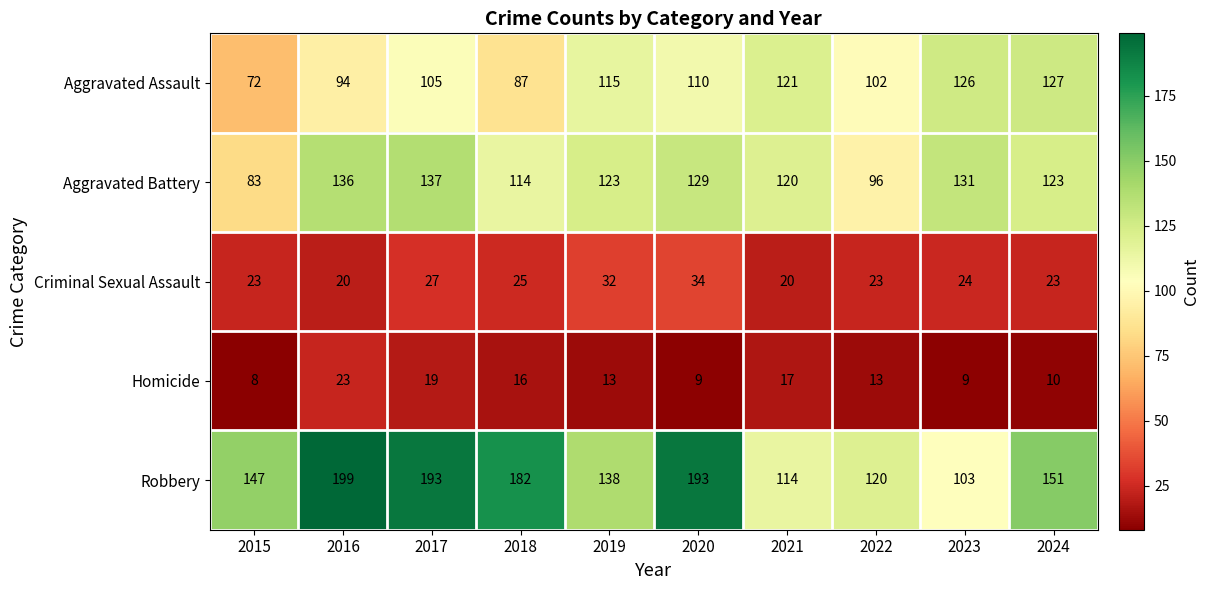

The Aggravated Assault series shows 94 at 2016. True or false?

True